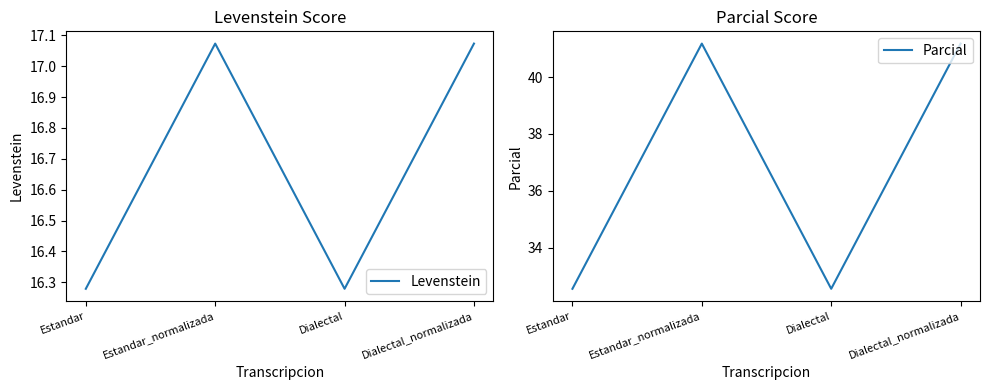

How many interior local peaks does the Parcial series have?

1